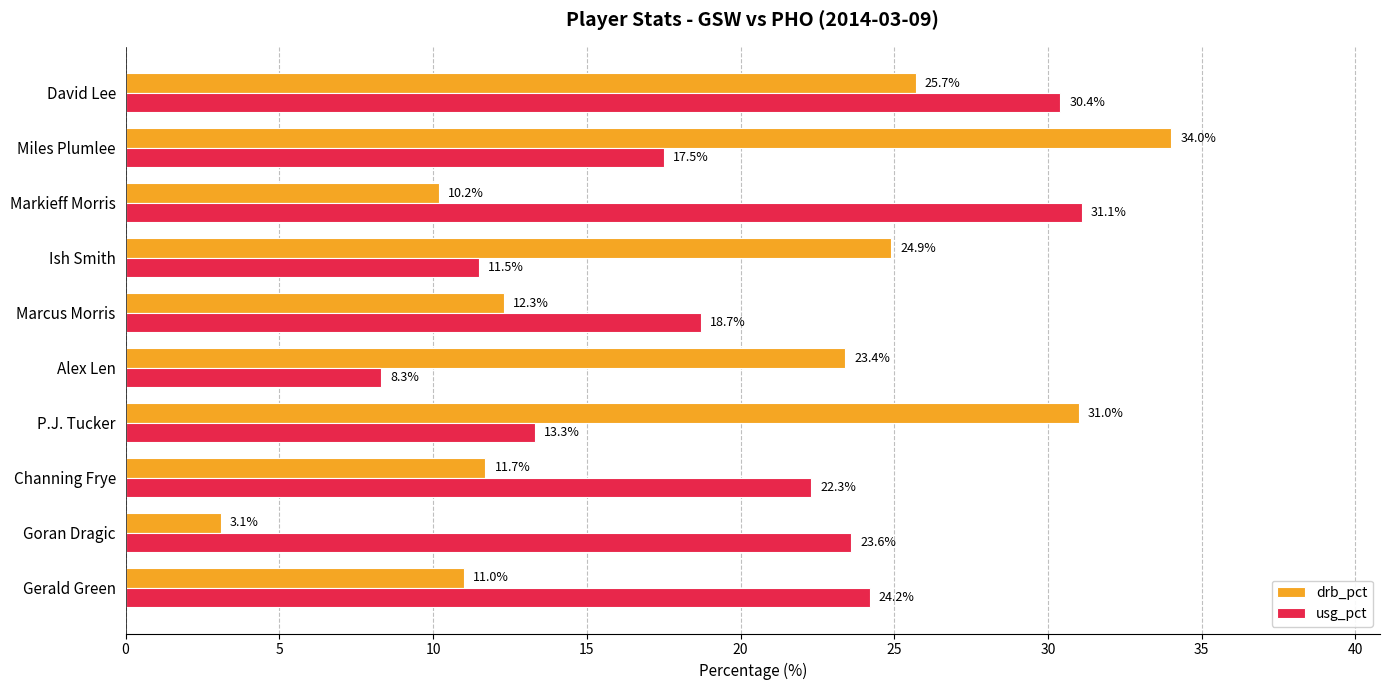

What is the spread (max minus min) of values at Markieff Morris?

20.9